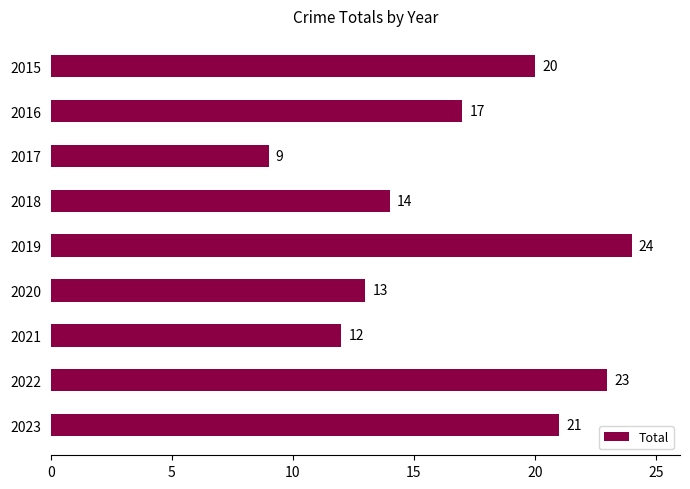

What is the greatest value displayed?

24